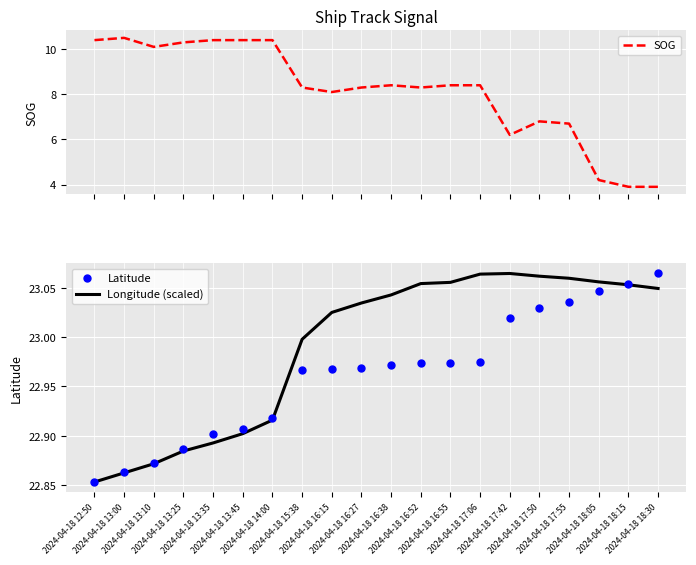

At how many categories does at least one series exceed 18?

20